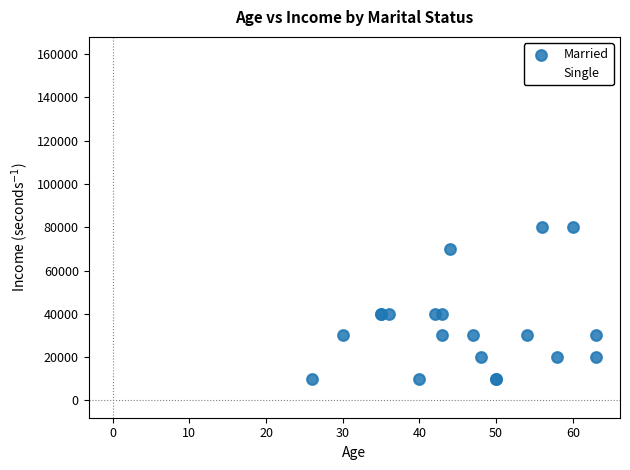

Which series has the widest spread of Y values?

Single